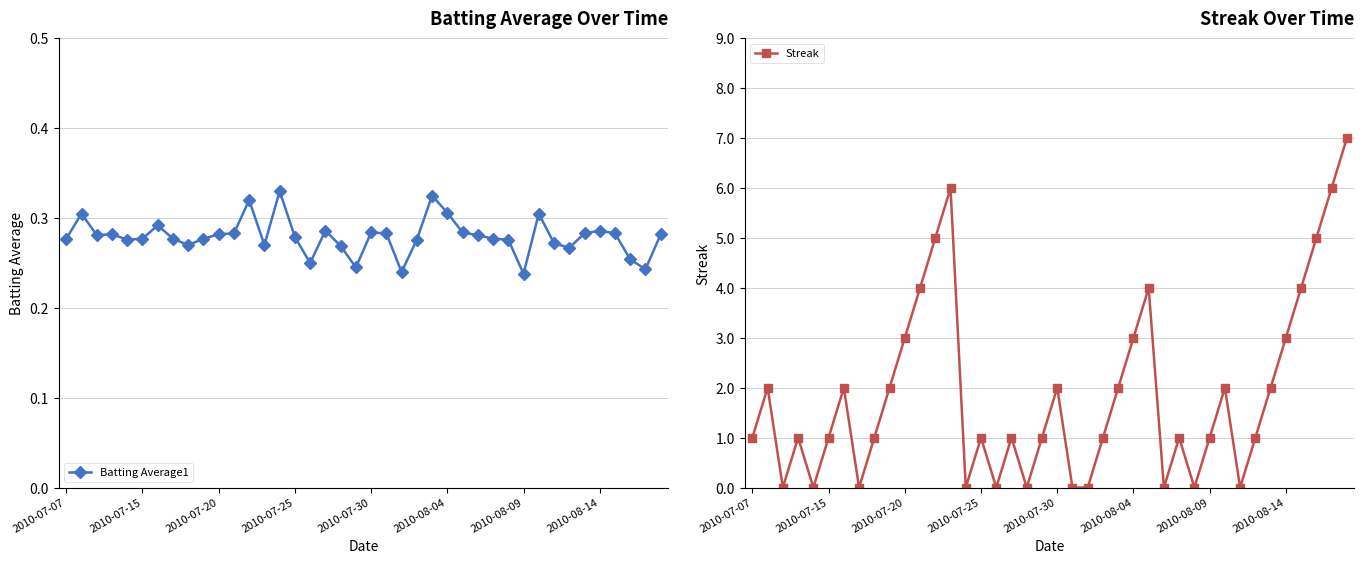

Which series has the widest spread of values?

Streak